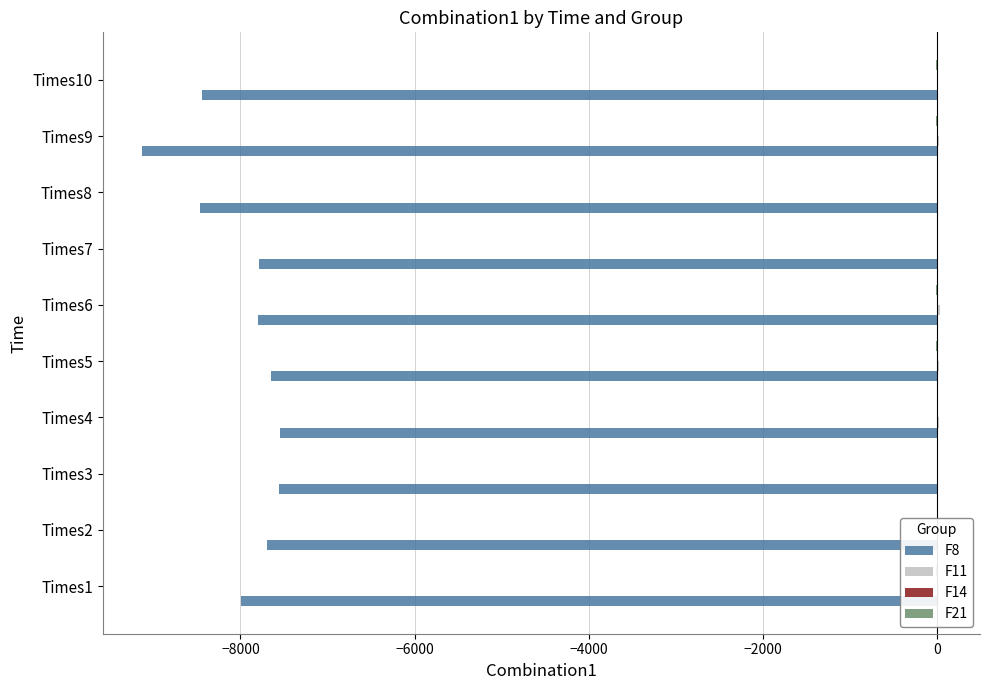

What is the average value of the F11 series?

20.1